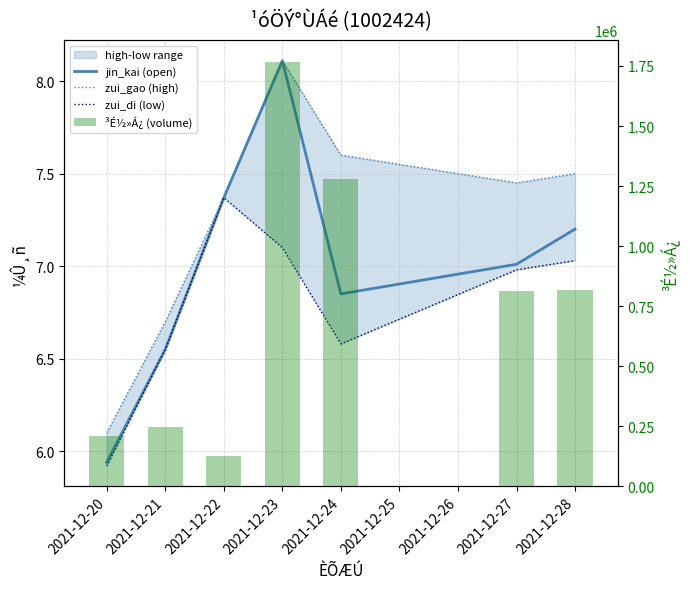

Which has a higher value, 2021-12-27 or 2021-12-23?

2021-12-23